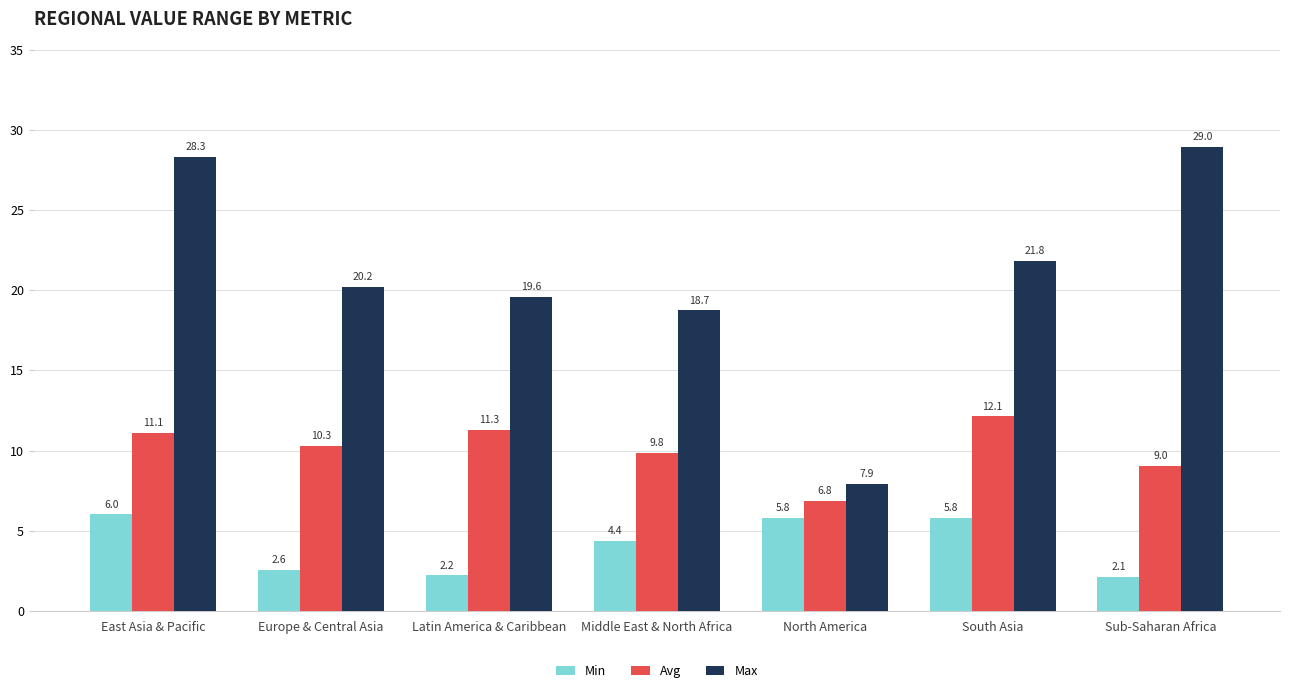

What is the label of the 2nd bar from the right?

South Asia